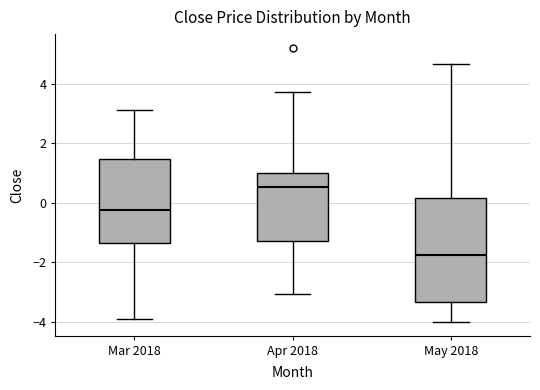

Which box has the highest median line?

Apr 2018